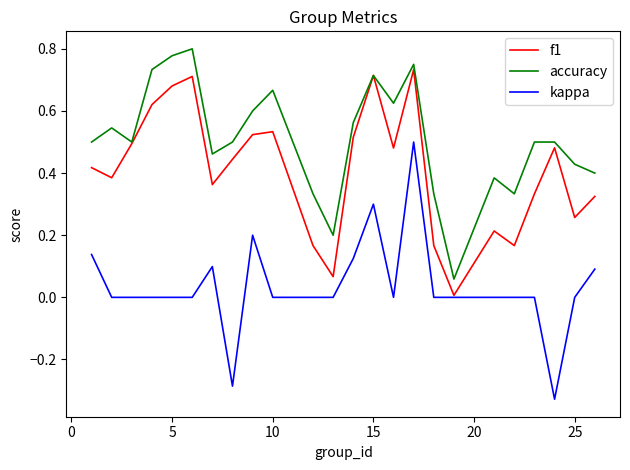

How many kappa values are between 0 and 1?

22